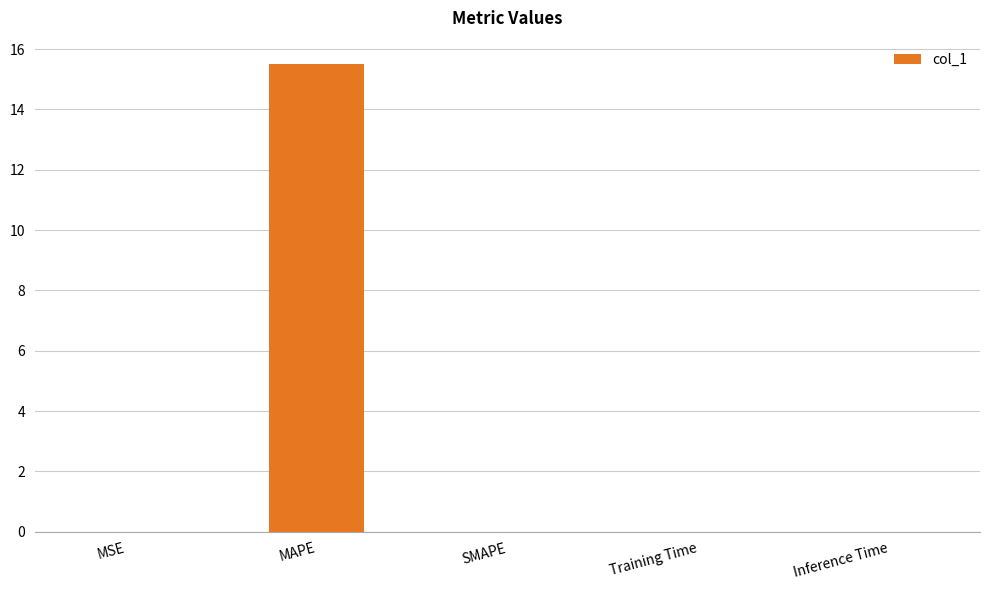

The chart shows a value of 5.7 at MAPE. True or false?

False